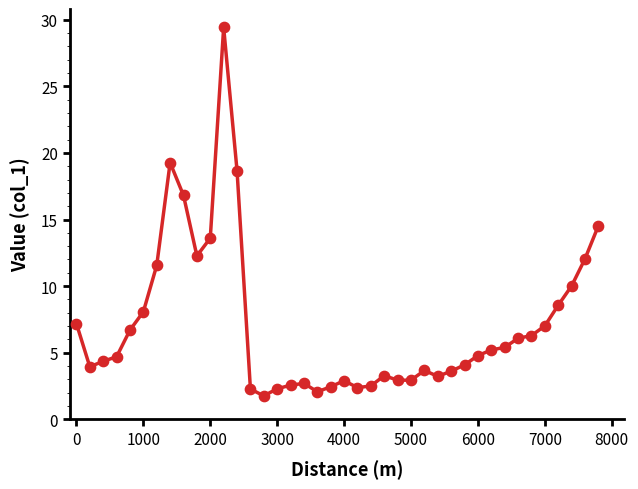

What is the difference between the maximum and minimum values?

27.7